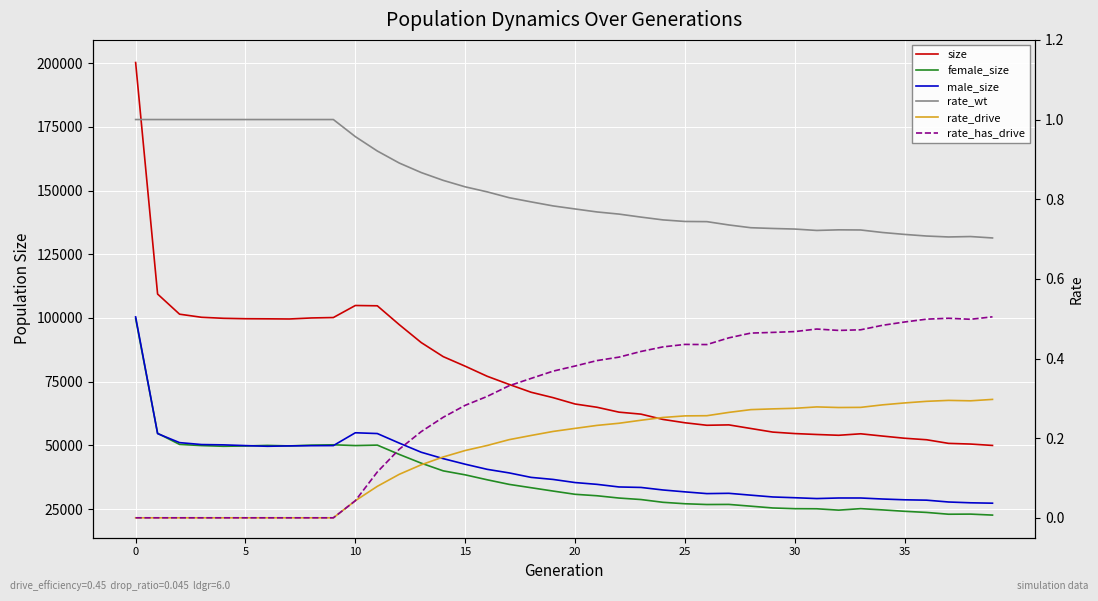

What is the label of the 18th point from the left?

17